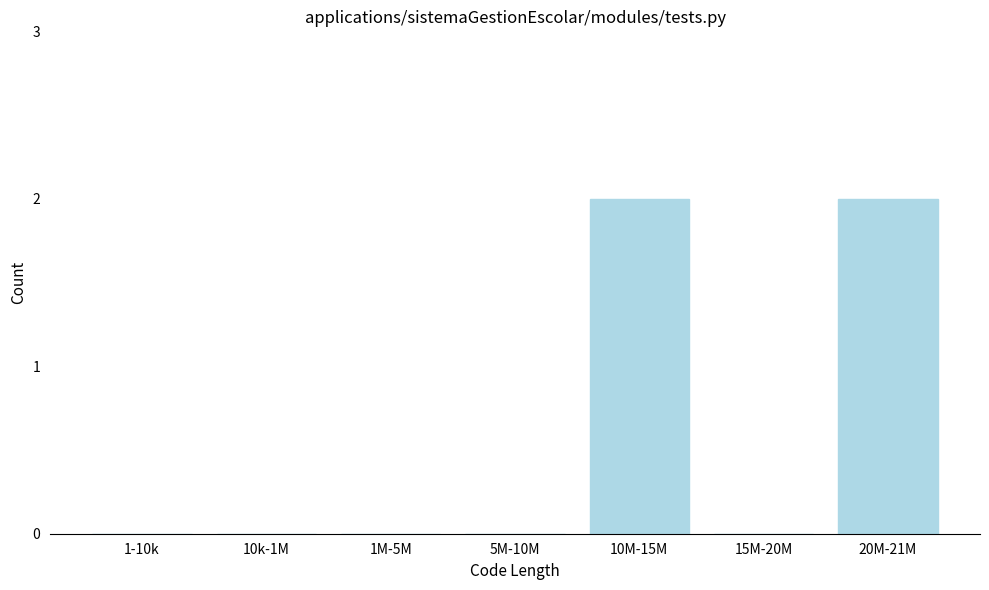

Reading left to right, extract all data points from this chart.

1-10k=0	10k-1M=0	1M-5M=0	5M-10M=0	10M-15M=2	15M-20M=0	20M-21M=2